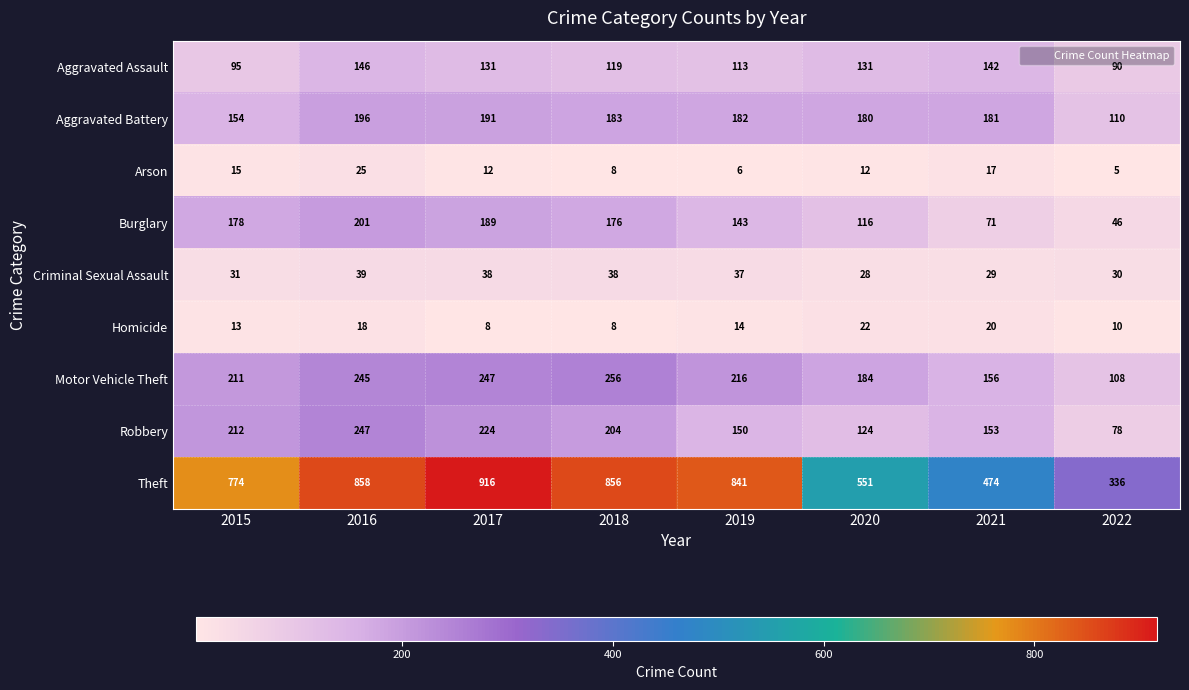

Rank the series by their maximum value, from lowest to highest.

Homicide, Arson, Criminal Sexual Assault, Aggravated Assault, Aggravated Battery, Burglary, Robbery, Motor Vehicle Theft, Theft